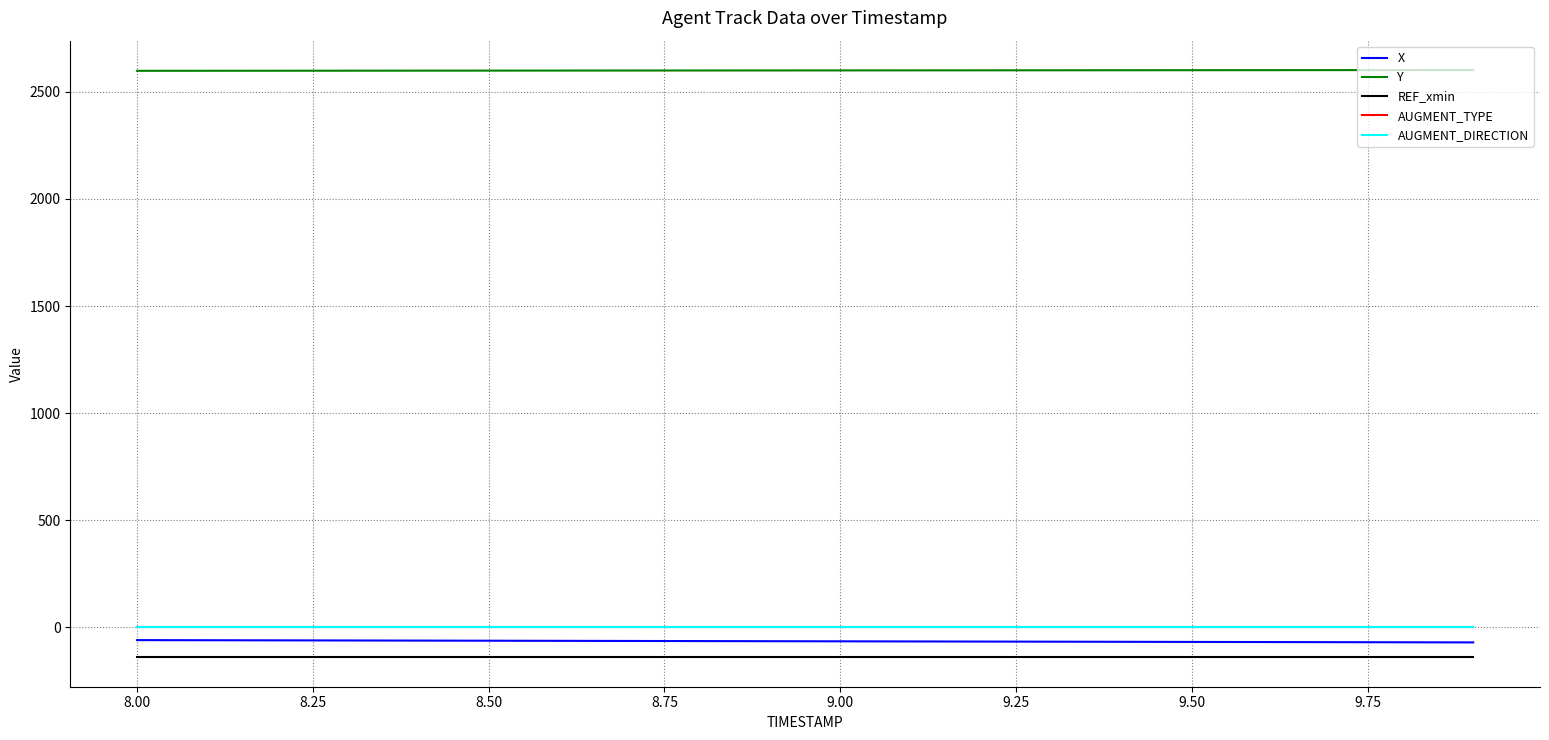

What is the minimum value shown in the chart?

-139.6